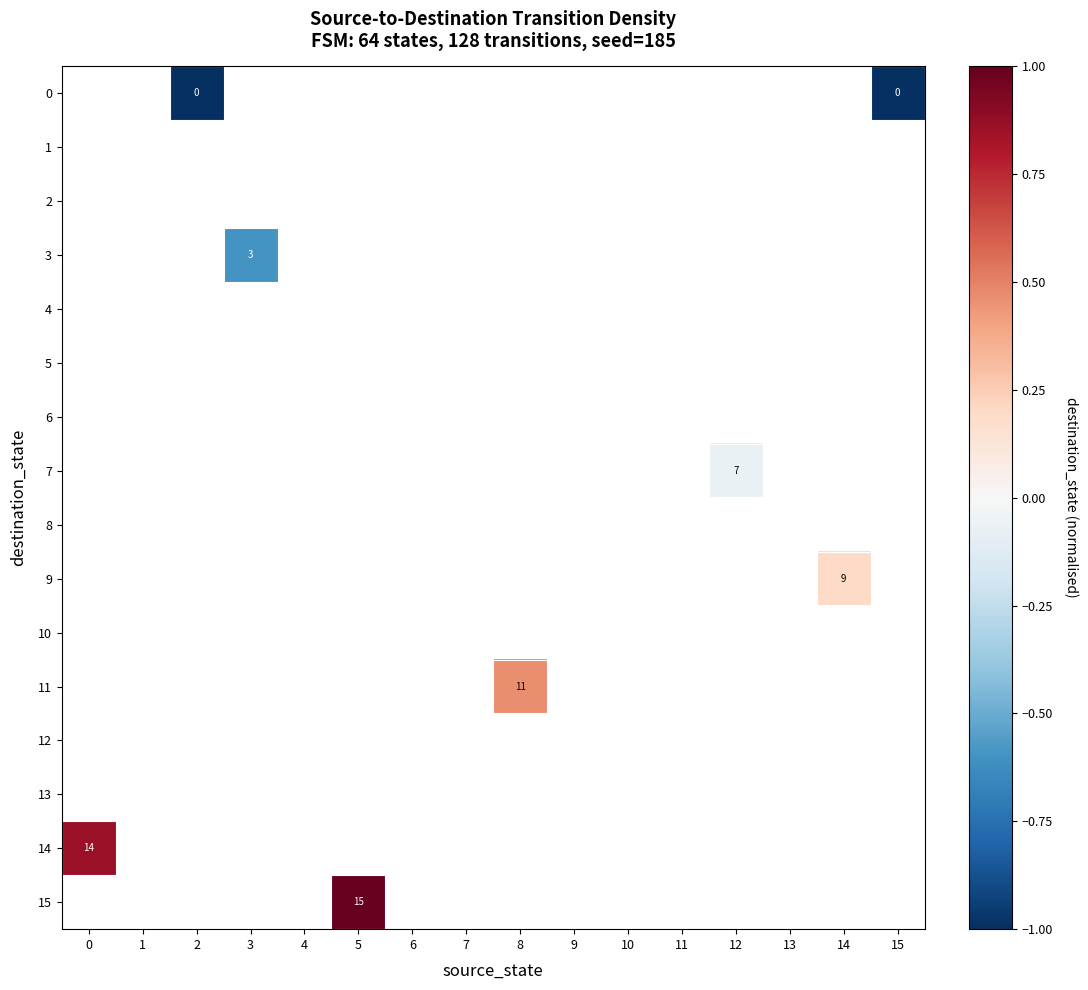

Between 15 and 5, which is larger?

5